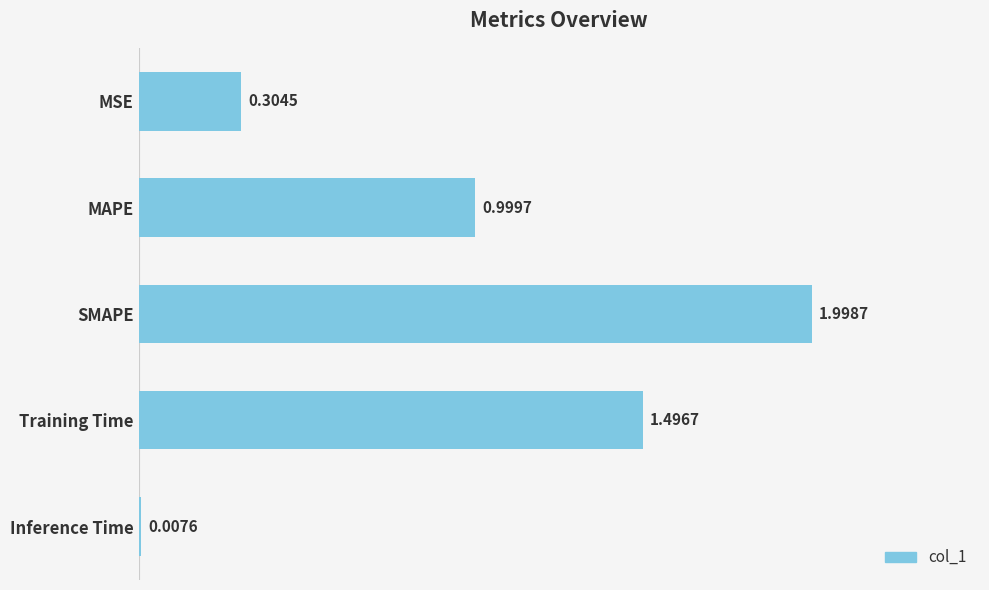

Rank the categories by value from lowest to highest.

Inference Time, MSE, MAPE, Training Time, SMAPE